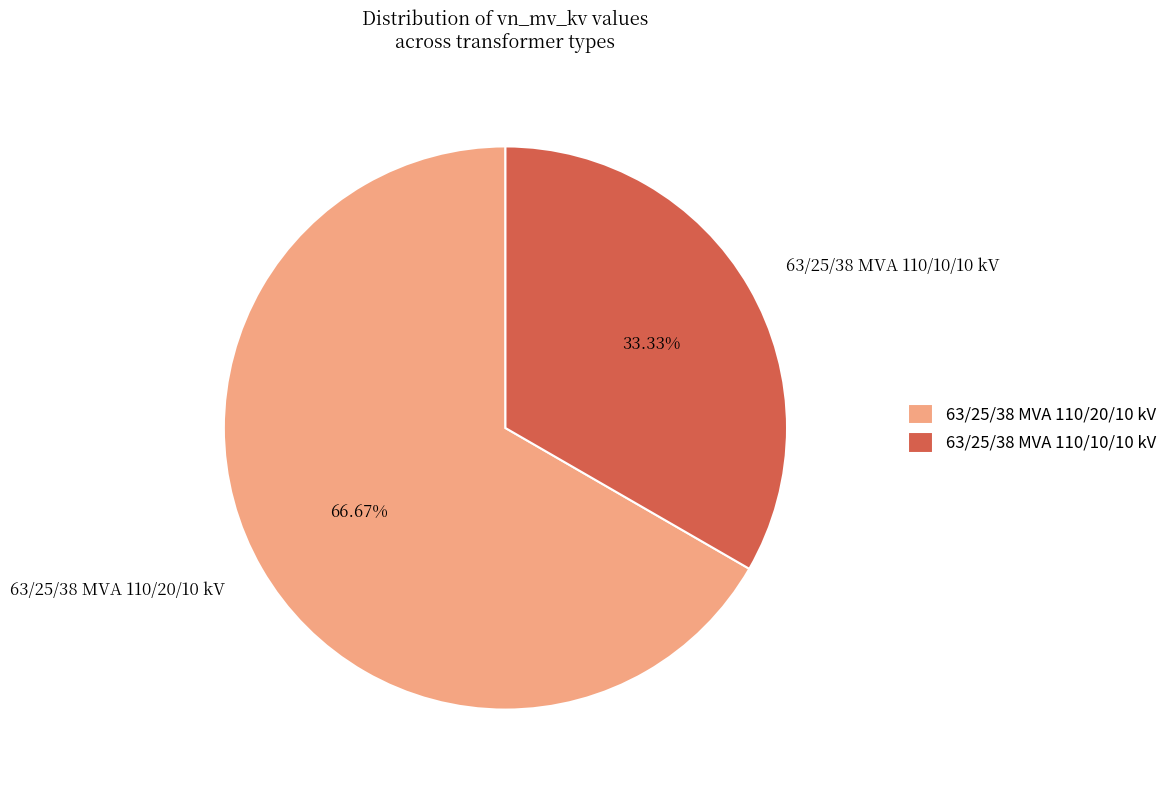

To the nearest percent, what is the average slice percentage?

50%